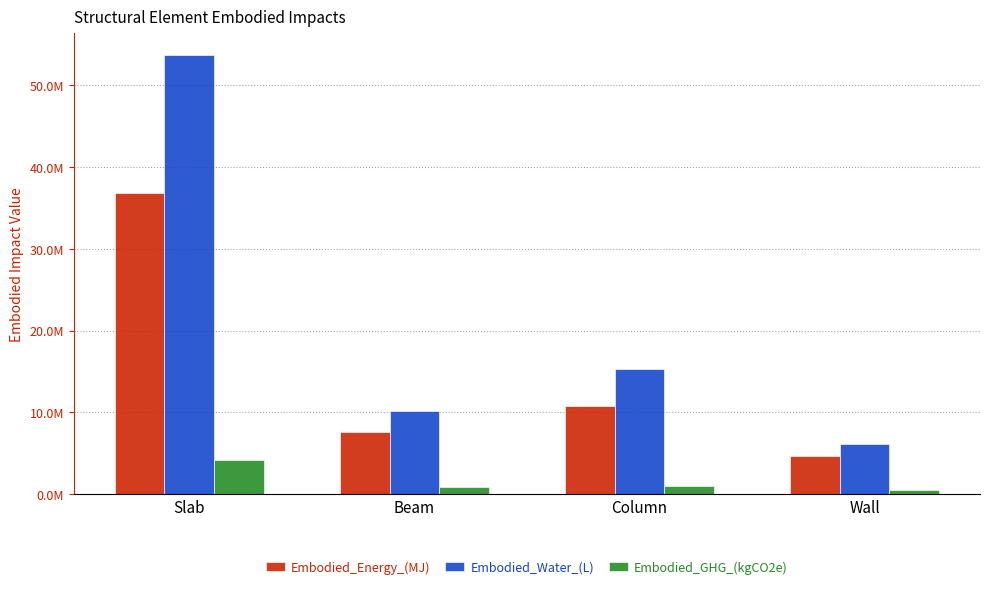

What are all the series names shown in the legend?

Embodied_Energy_(MJ), Embodied_Water_(L), Embodied_GHG_(kgCO2e)